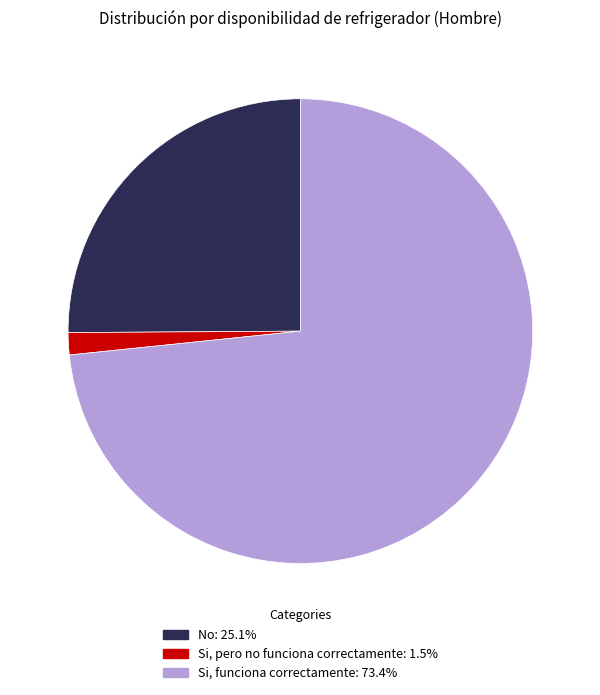

Is there any slice that represents more than half of the pie?

Yes